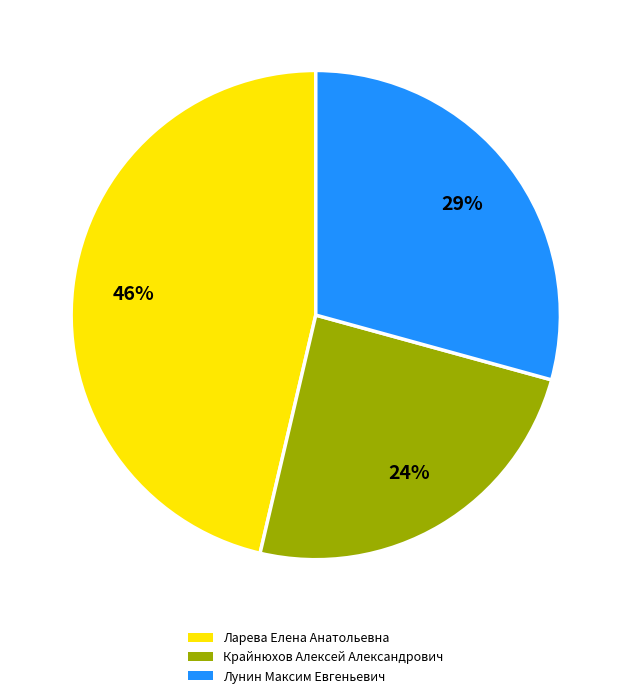

The Лунин Максим Евгеньевич slice represents 29% of the pie. True or false?

True